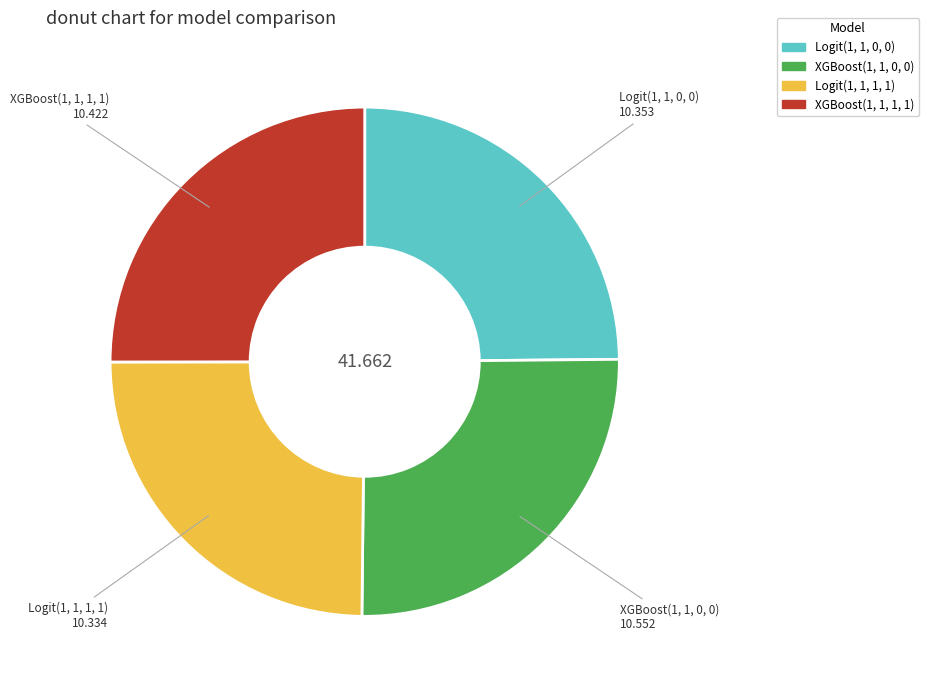

Does Logit(1, 1, 1, 1) represent more than half of the total?

No